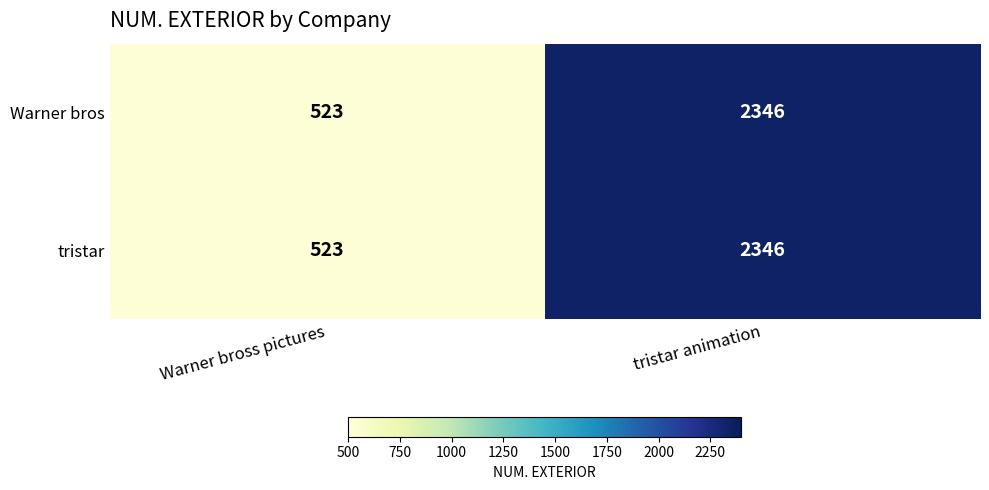

What is the approximate value of Warner bros at Warner bross pictures?

523